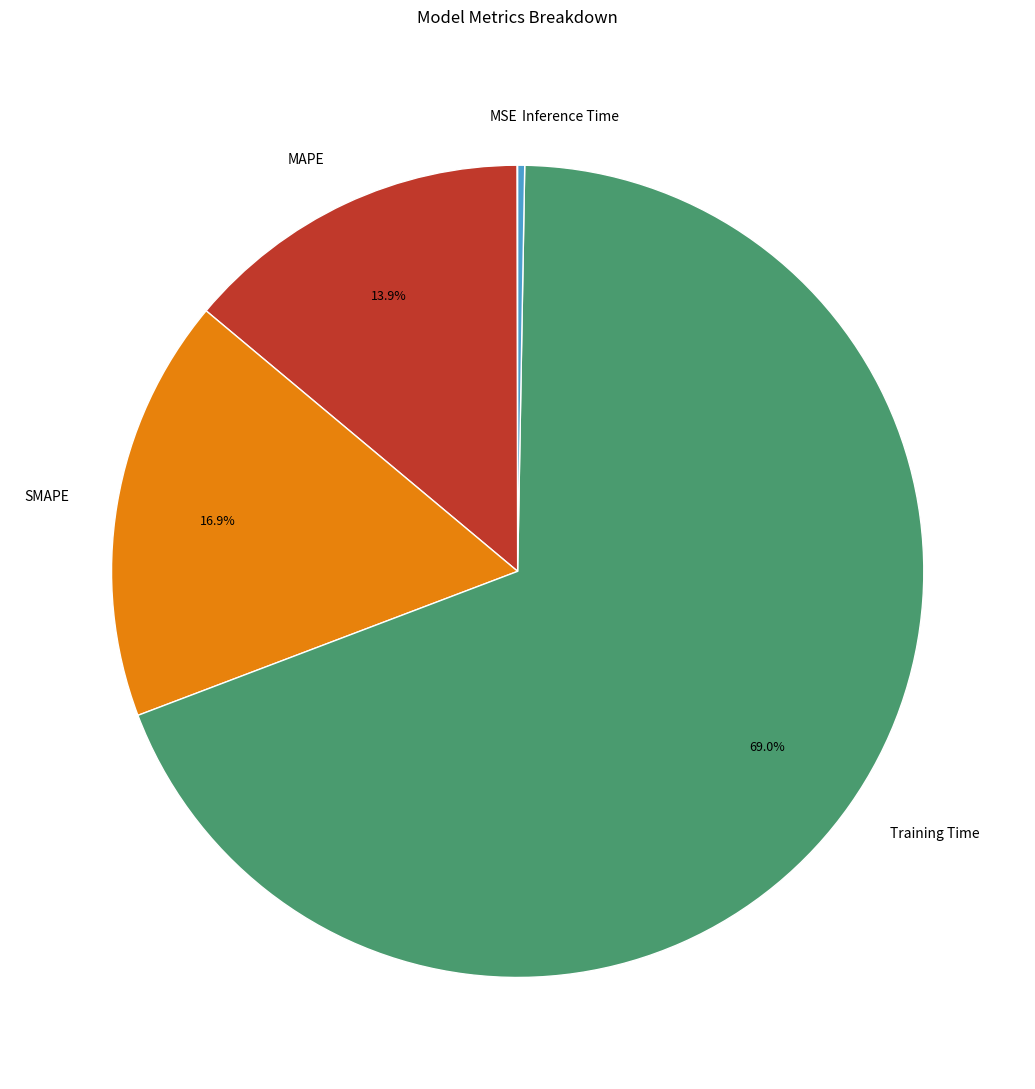

Between MAPE and SMAPE, which is larger?

SMAPE